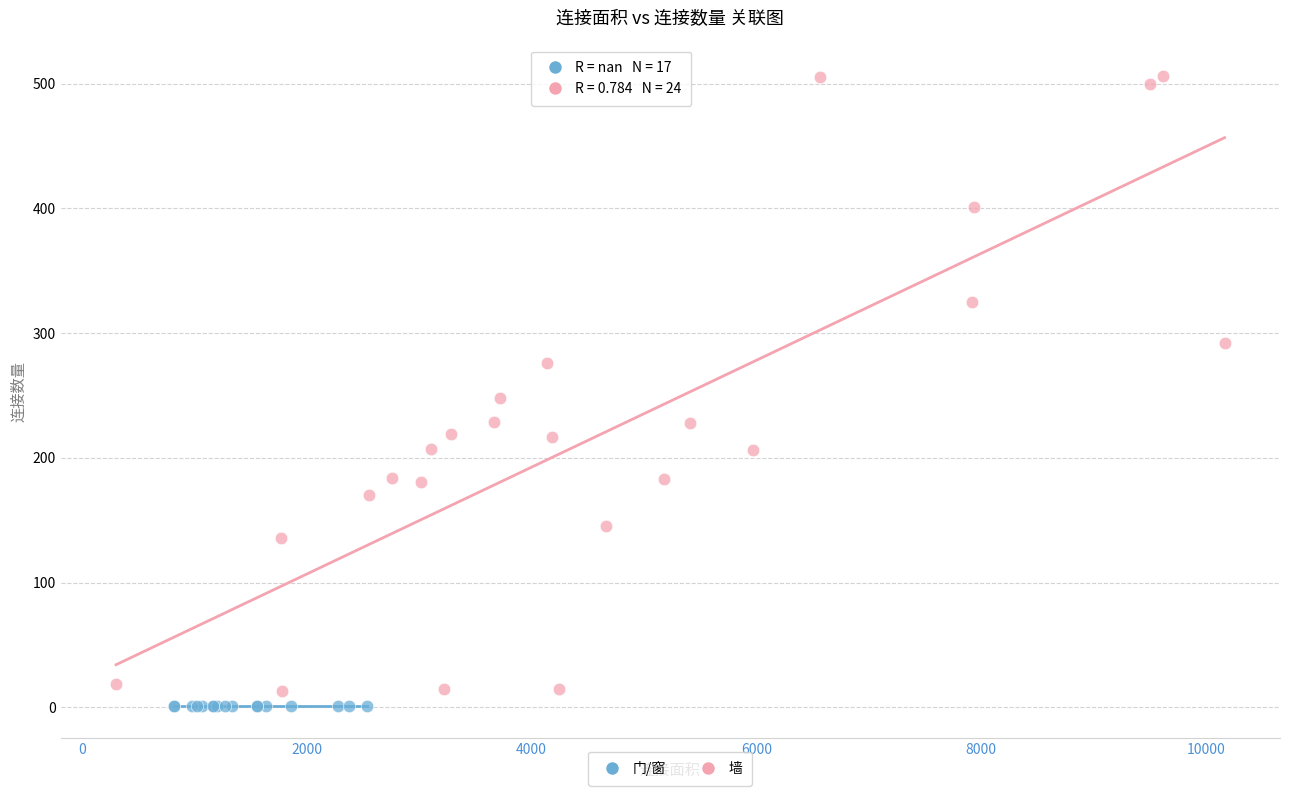

Which series reaches the maximum Y coordinate?

墙